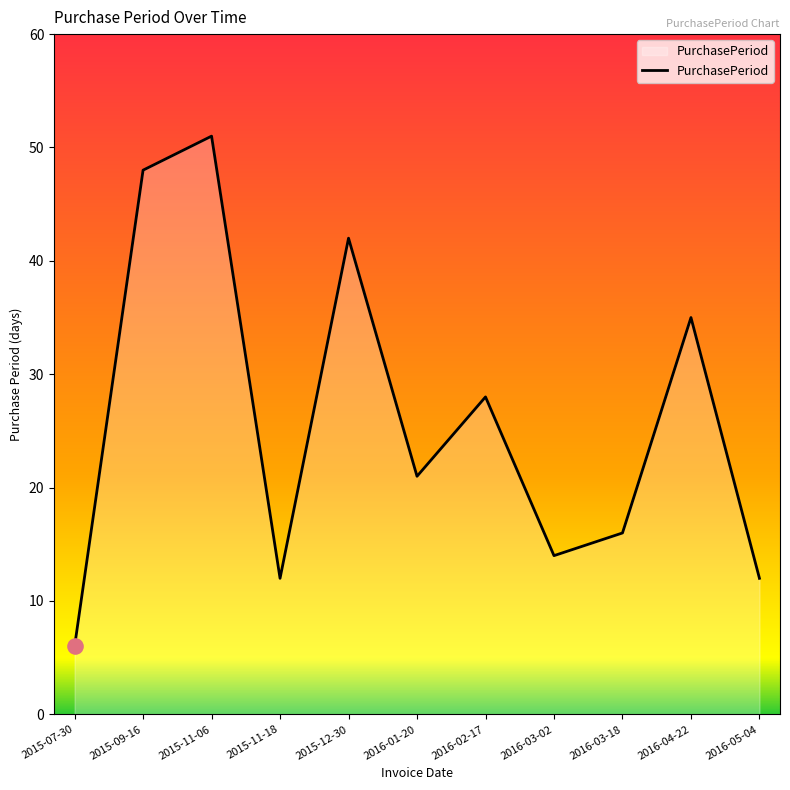

Which has a higher value, 2016-03-18 or 2015-12-30?

2015-12-30